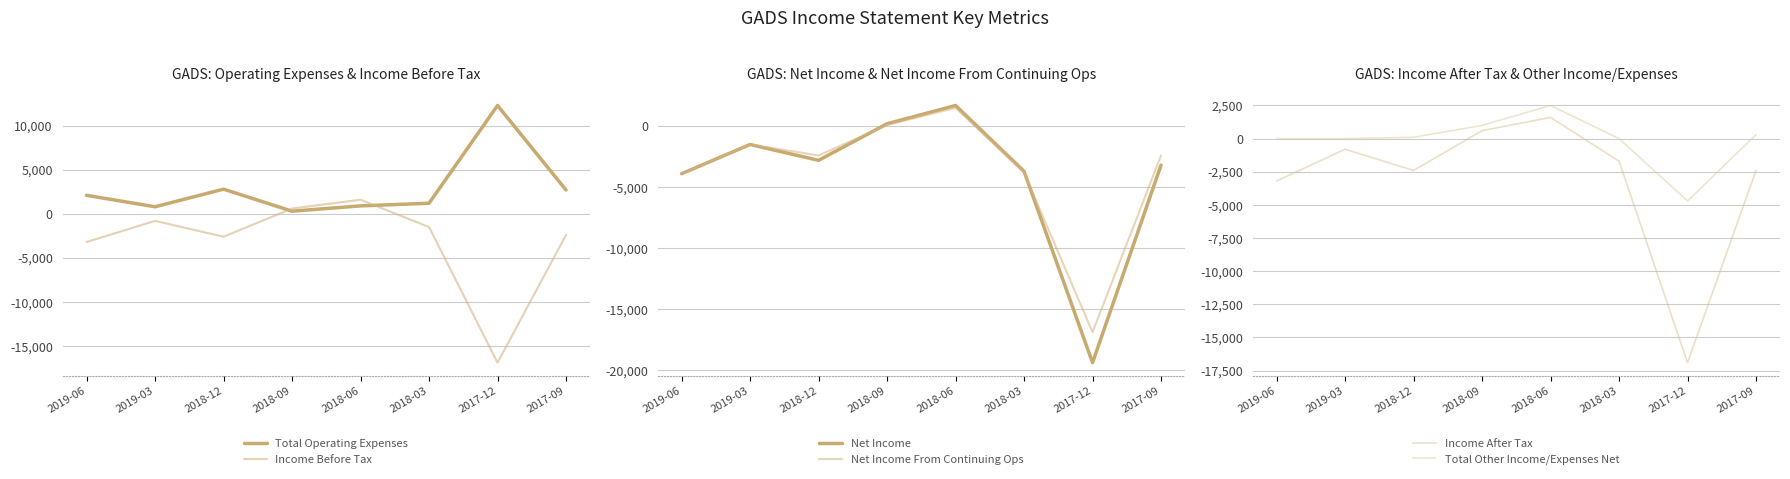

Rank the series by their maximum value, from lowest to highest.

Net Income From Continuing Ops, Income Before Tax, Income After Tax, Net Income, Total Other Income/Expenses Net, Total Operating Expenses